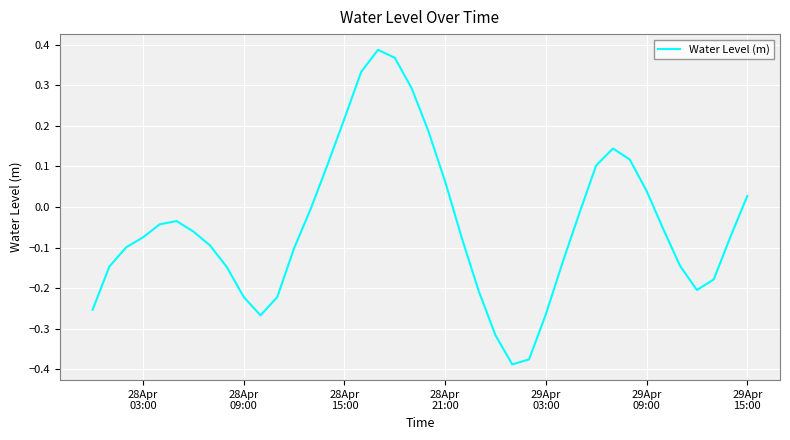

What is the difference between the maximum and minimum values?

0.8